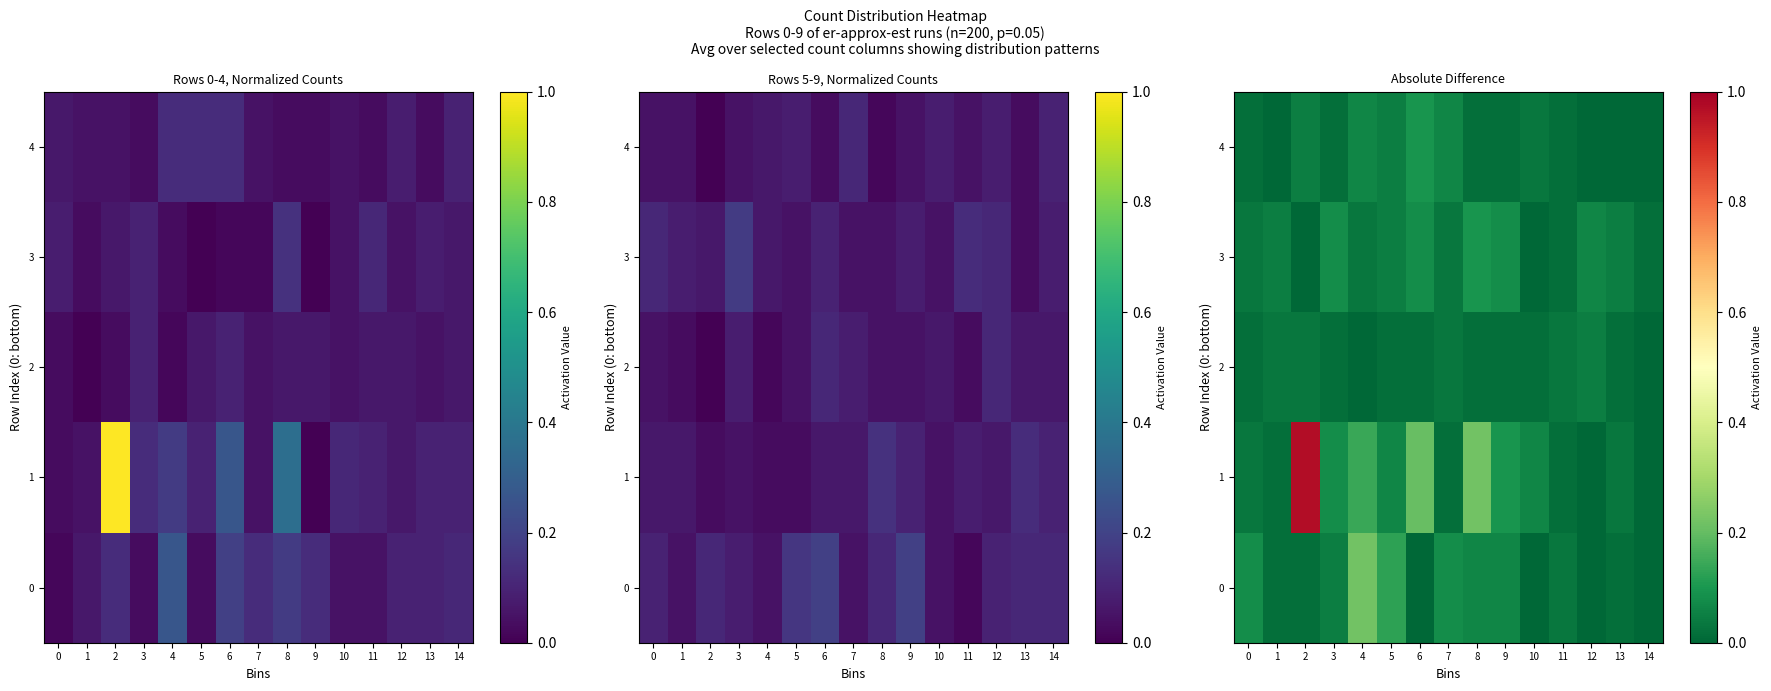

Rank the series at 0 from highest to lowest value.

0, 1, 3, 2, 4